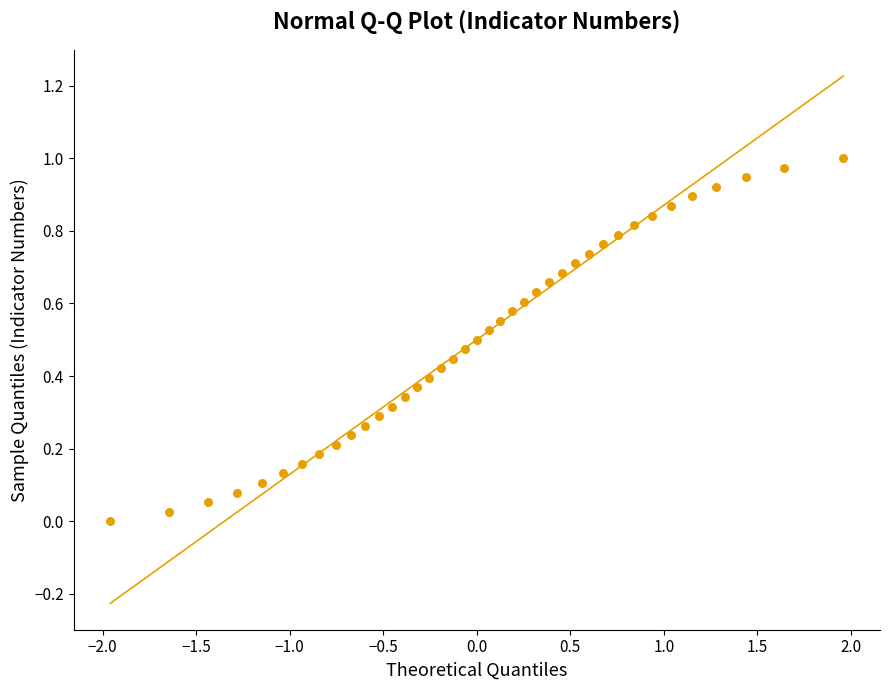

What is the range of X values (max minus min)?

3.9